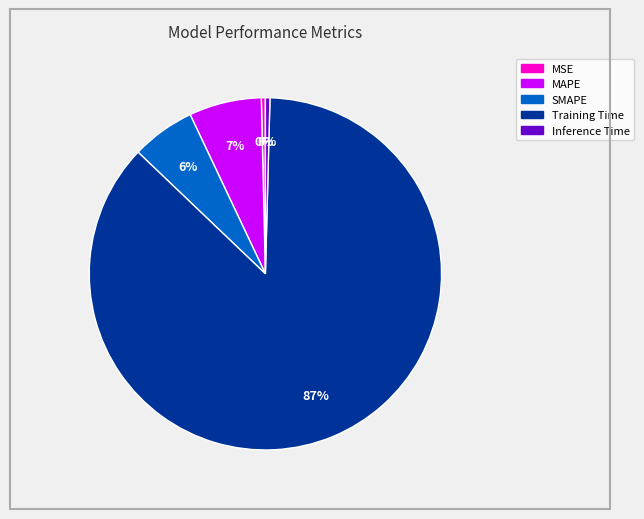

To the nearest percent, what is the combined percentage of SMAPE and Inference Time?

6%